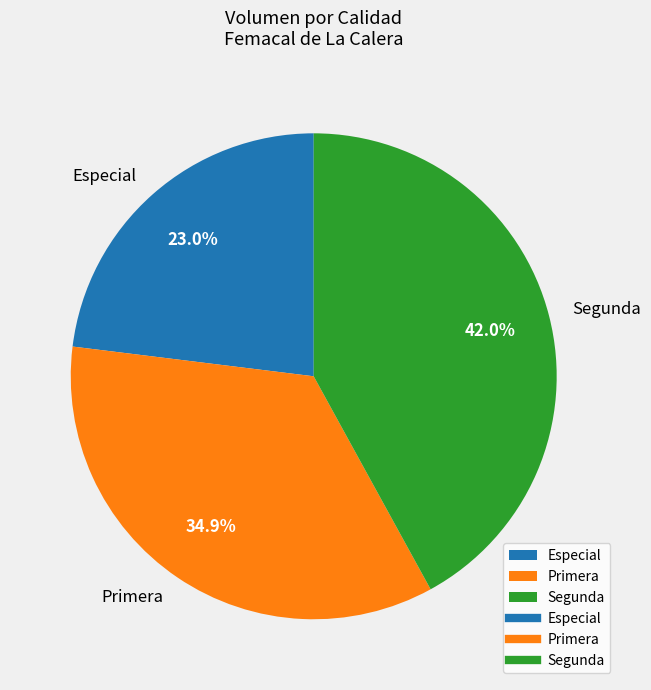

What is the total percentage of Primera and Especial?

58.0%